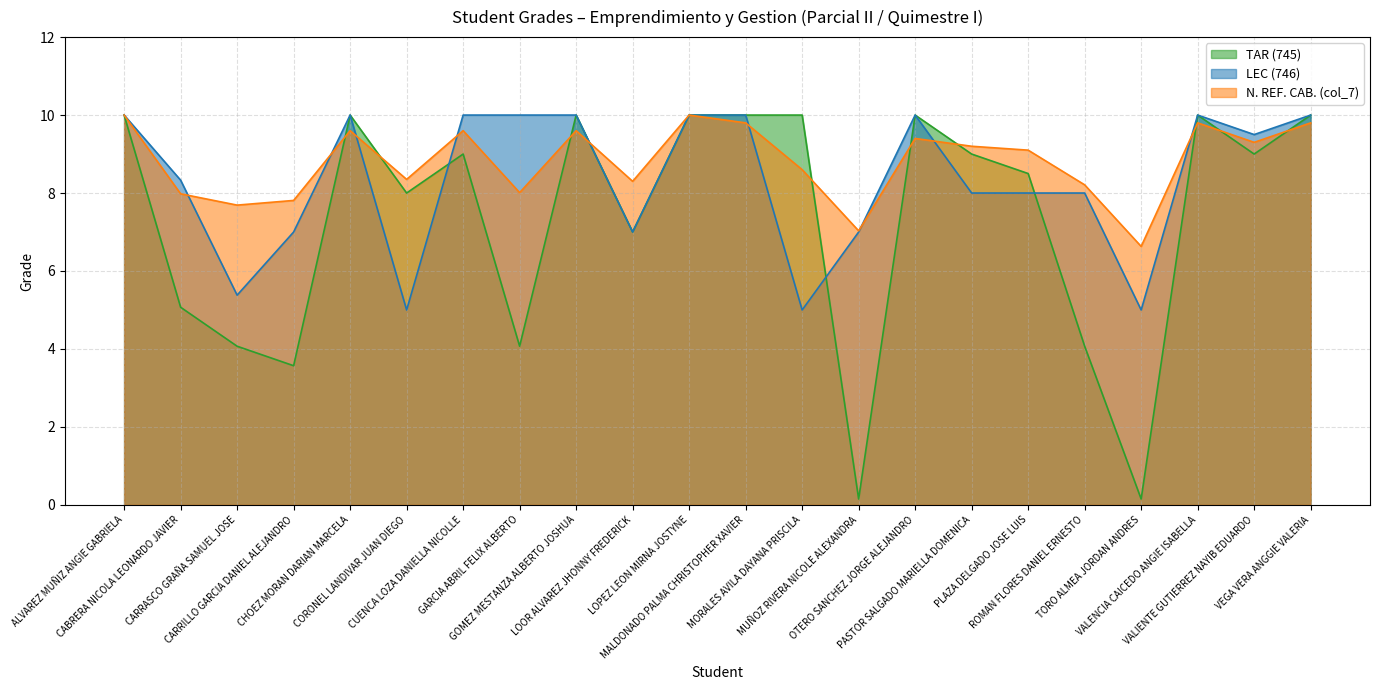

What is the label of the 4th point from the right?

TORO ALMEA JORDAN ANDRES